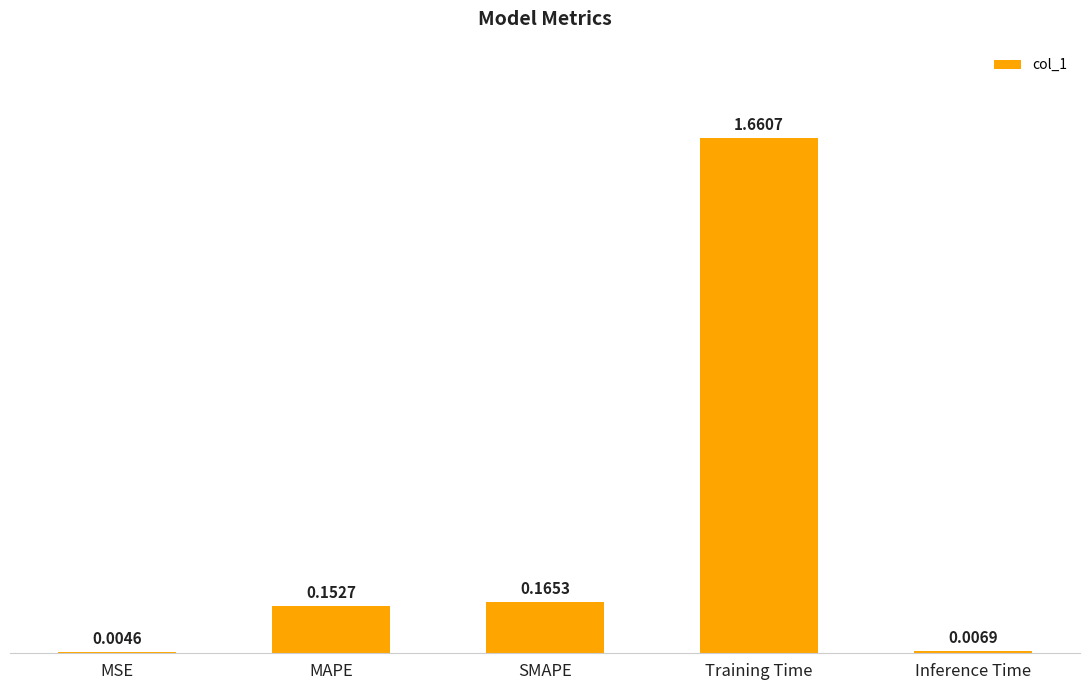

What is the sum of the values at Training Time and MAPE?

1.8